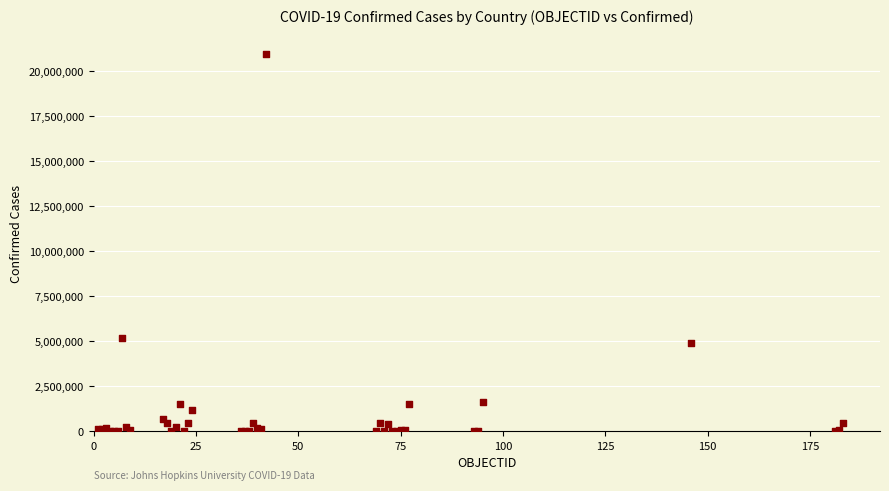

What Y value in the scatter plot is closest to 10480479?

5218993